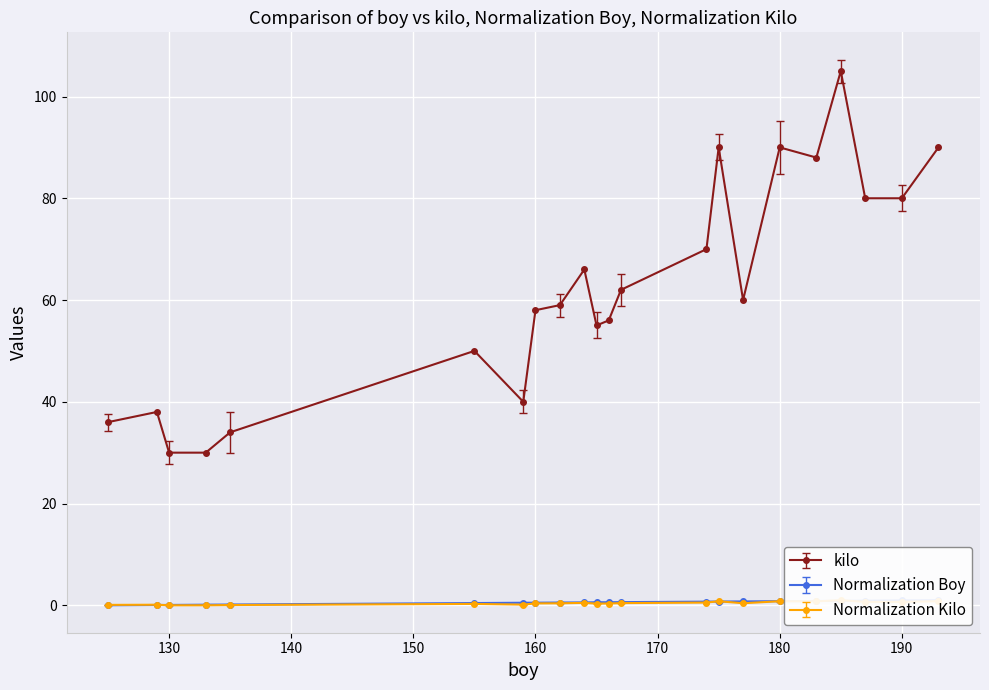

What are all the series names shown in the legend?

kilo, Normalization Boy, Normalization Kilo